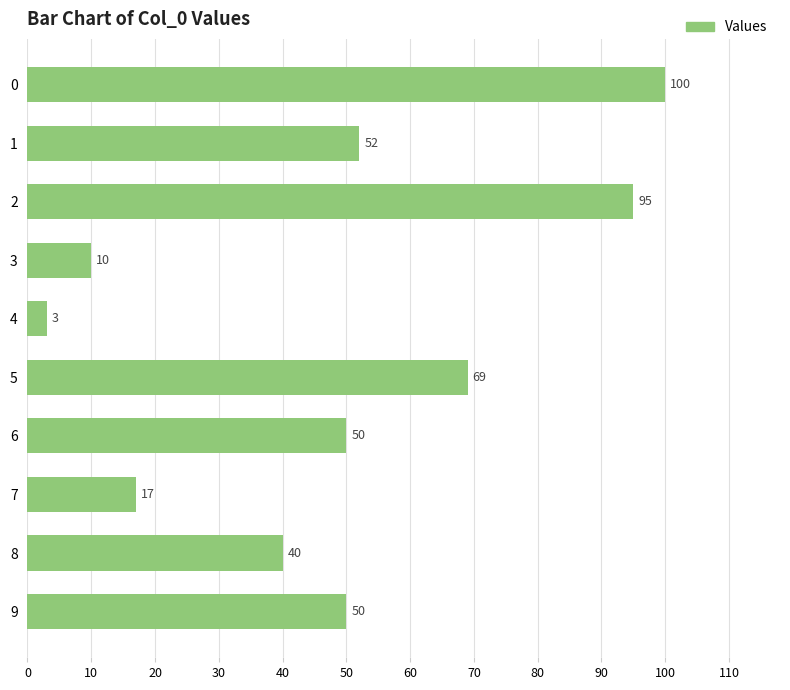

What is the maximum value shown in the chart?

100